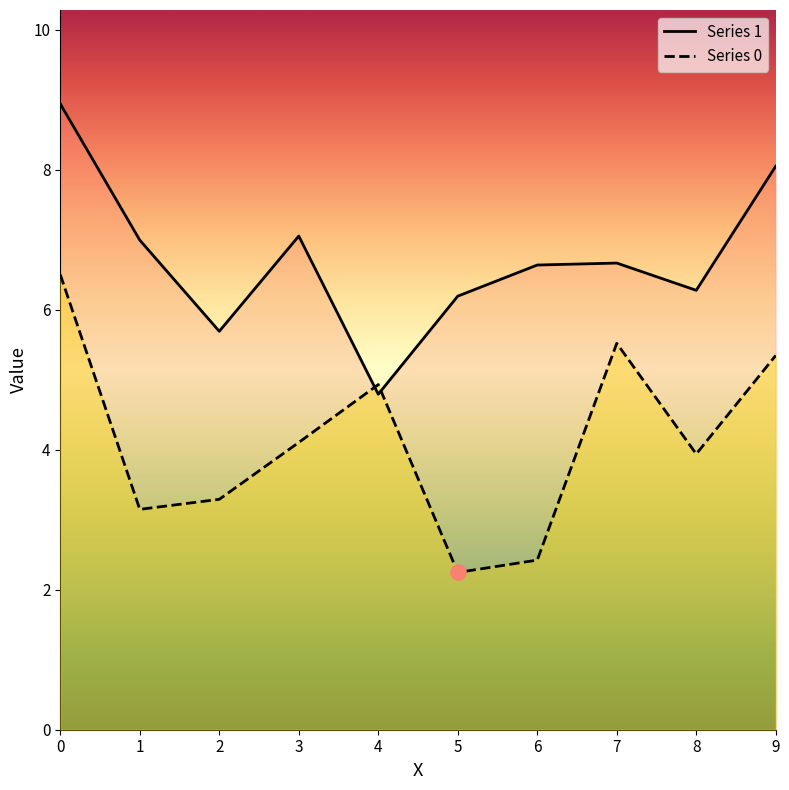

Which series has the largest total across all categories?

1